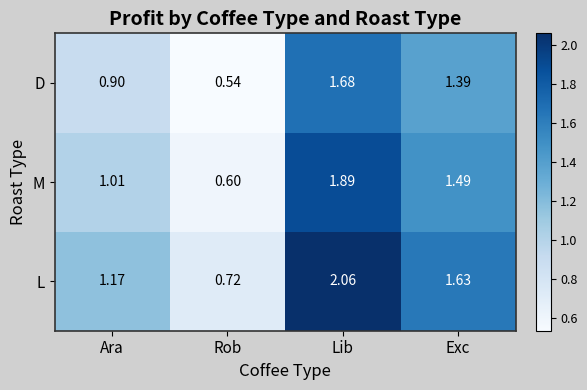

At which label does D reach its minimum?

Rob